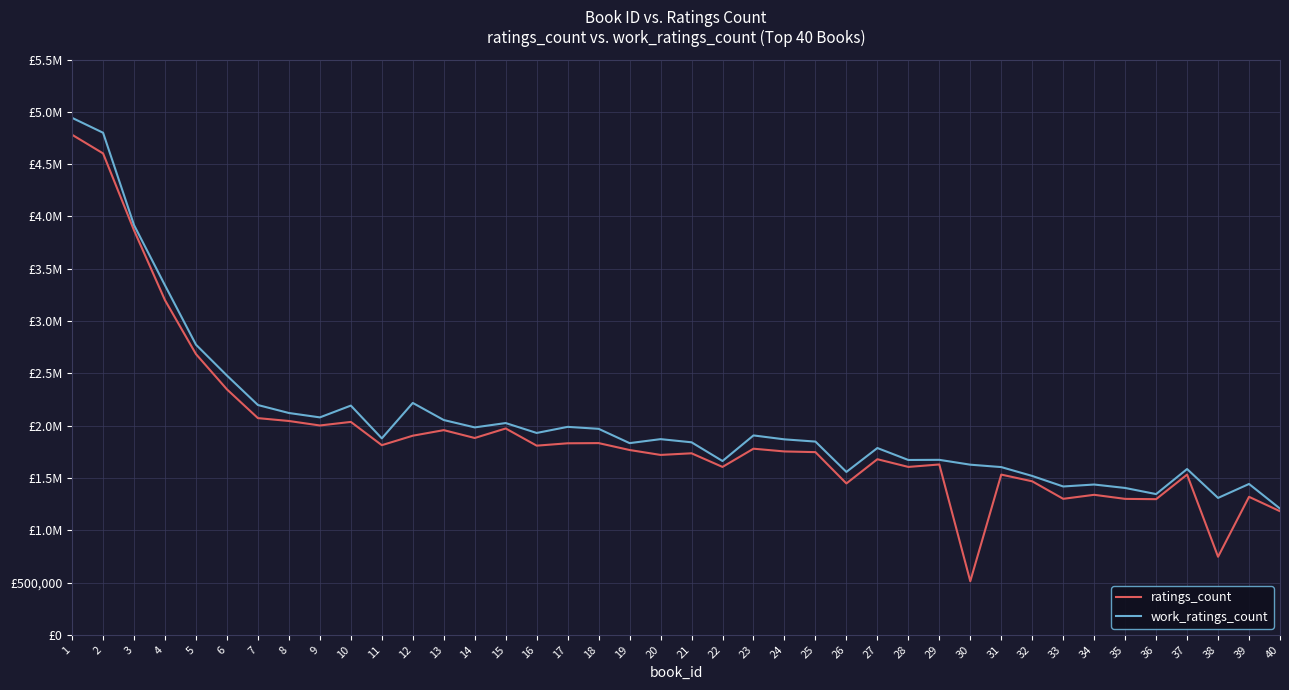

Which label corresponds to the smallest value in the chart?

30